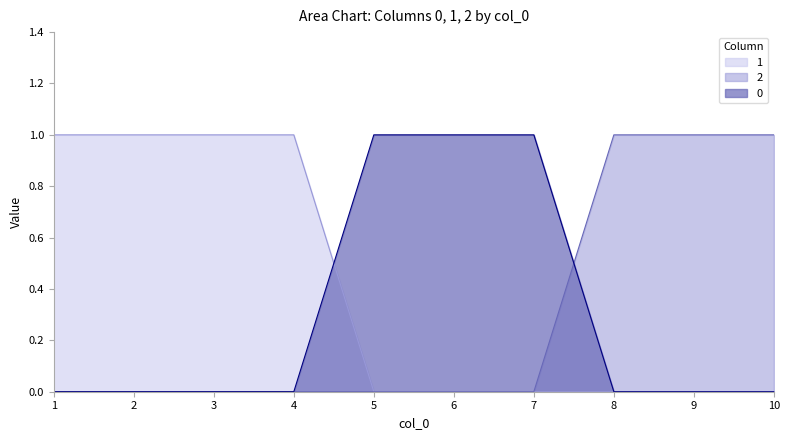

True or false: 1 has more than 0 points higher than both neighbors.

False